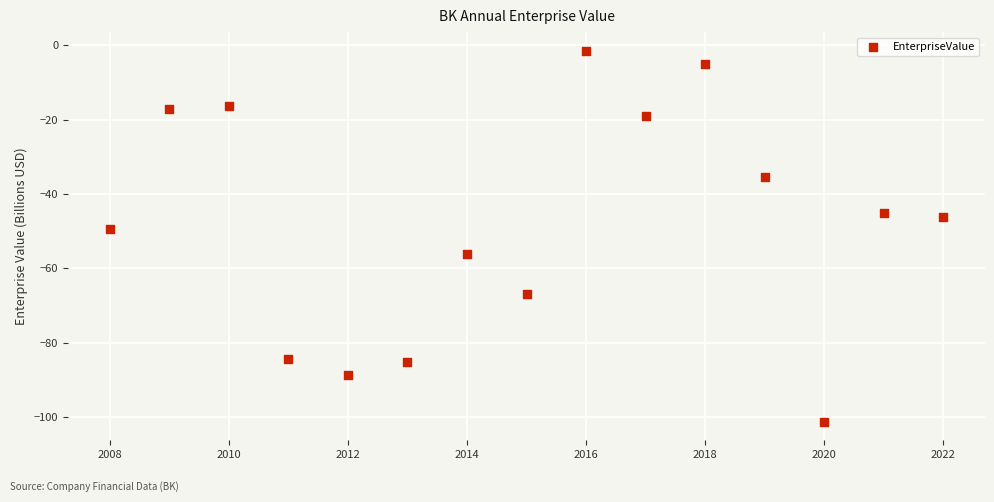

What is the range of Y values (max minus min)?

99.7